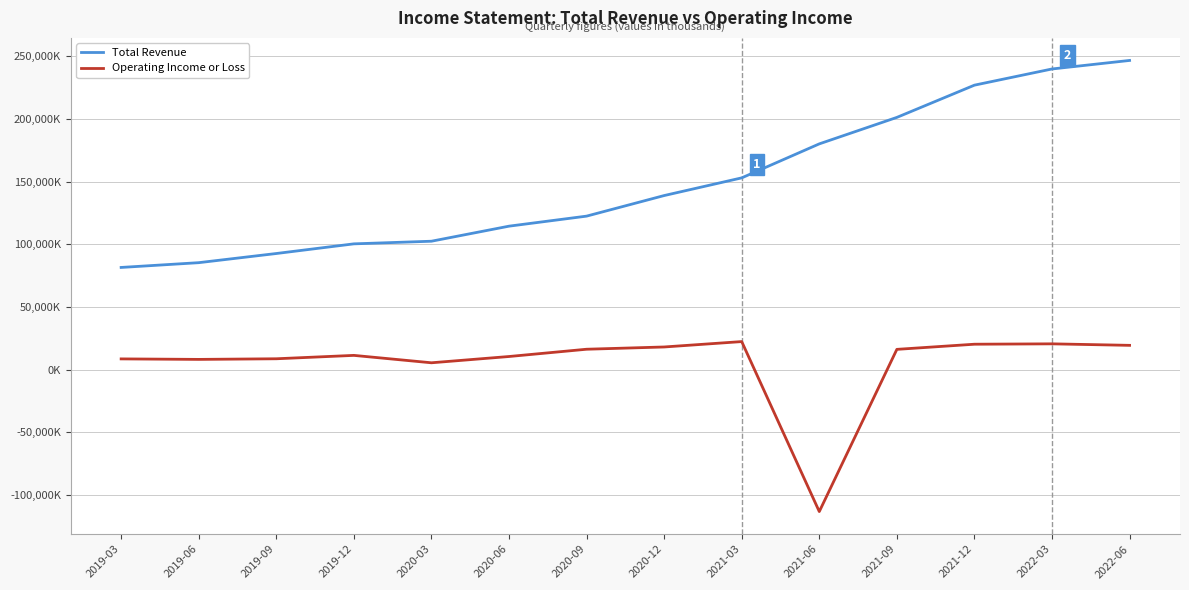

The Total Revenue series shows 92600 at 2019-09. True or false?

True